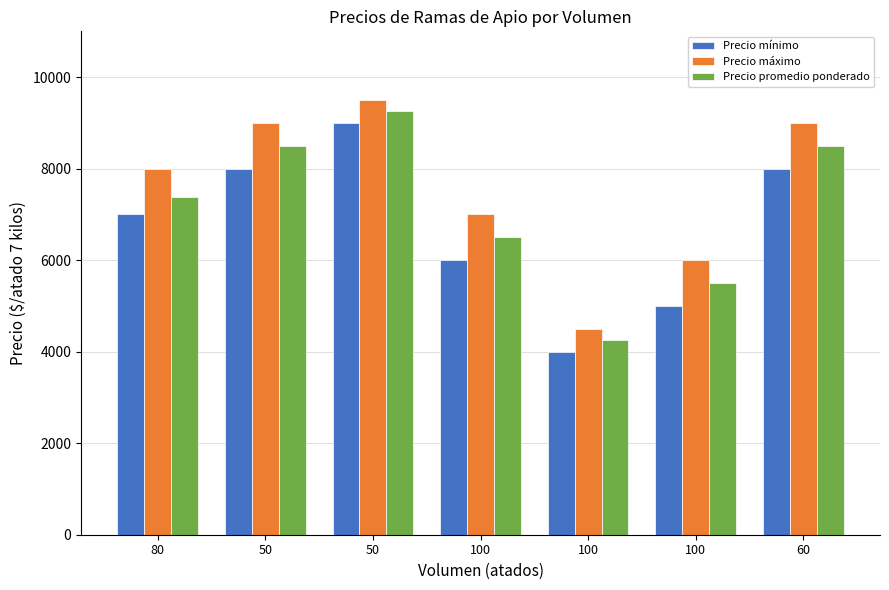

Reading left to right, what are all the values shown in this chart?

Precio mínimo: 80=7000	50=8000	50=9000	100=6000	100=4000	100=5000	60=8000
Precio máximo: 80=8000	50=9000	50=9500	100=7000	100=4500	100=6000	60=9000
Precio promedio ponderado: 80=7375	50=8500	50=9250	100=6500	100=4250	100=5500	60=8500